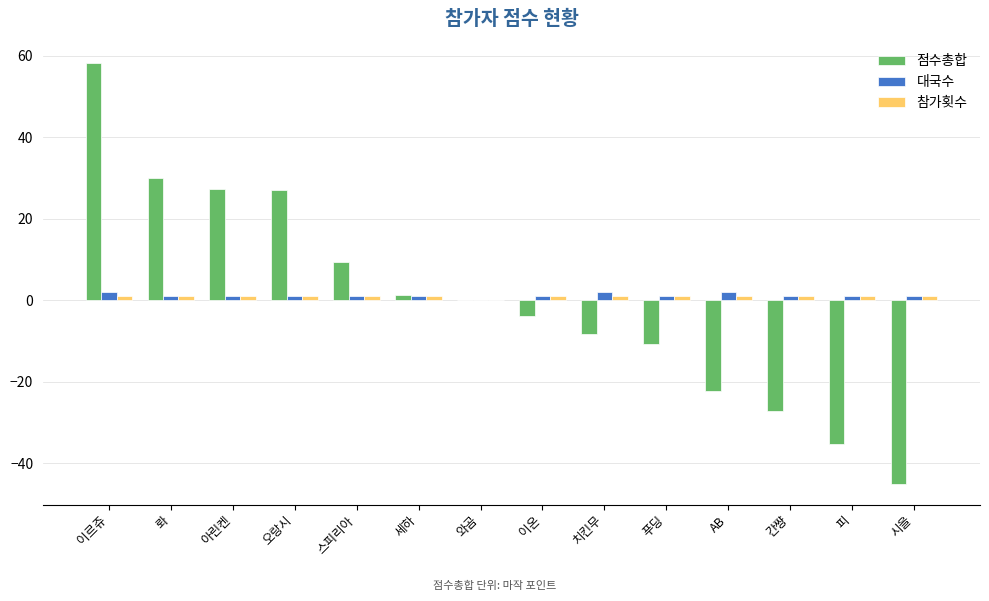

At which category is the sum across all series the highest?

이르쥬